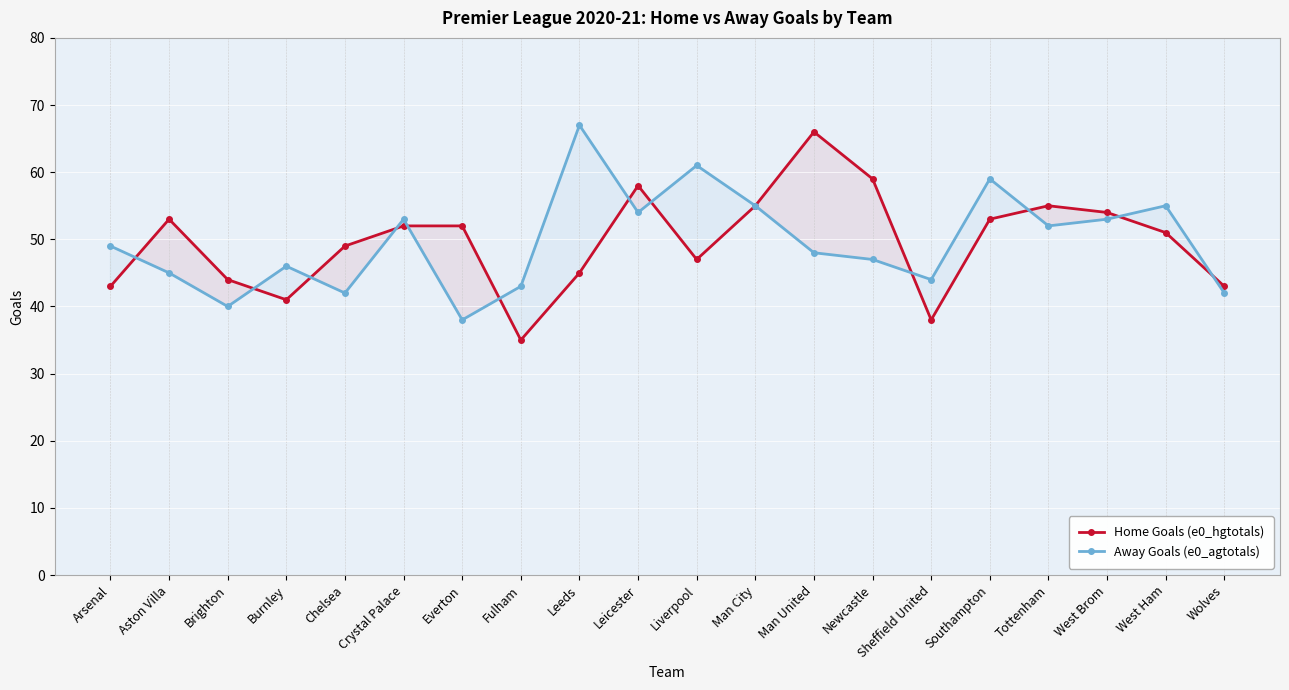

Reading right to left, transcribe all the data shown in this chart.

Home Goals (e0_hgtotals): Wolves=43	West Ham=51	West Brom=54	Tottenham=55	Southampton=53	Sheffield United=38	Newcastle=59	Man United=66	Man City=55	Liverpool=47	Leicester=58	Leeds=45	Fulham=35	Everton=52	Crystal Palace=52	Chelsea=49	Burnley=41	Brighton=44	Aston Villa=53	Arsenal=43
Away Goals (e0_agtotals): Wolves=42	West Ham=55	West Brom=53	Tottenham=52	Southampton=59	Sheffield United=44	Newcastle=47	Man United=48	Man City=55	Liverpool=61	Leicester=54	Leeds=67	Fulham=43	Everton=38	Crystal Palace=53	Chelsea=42	Burnley=46	Brighton=40	Aston Villa=45	Arsenal=49